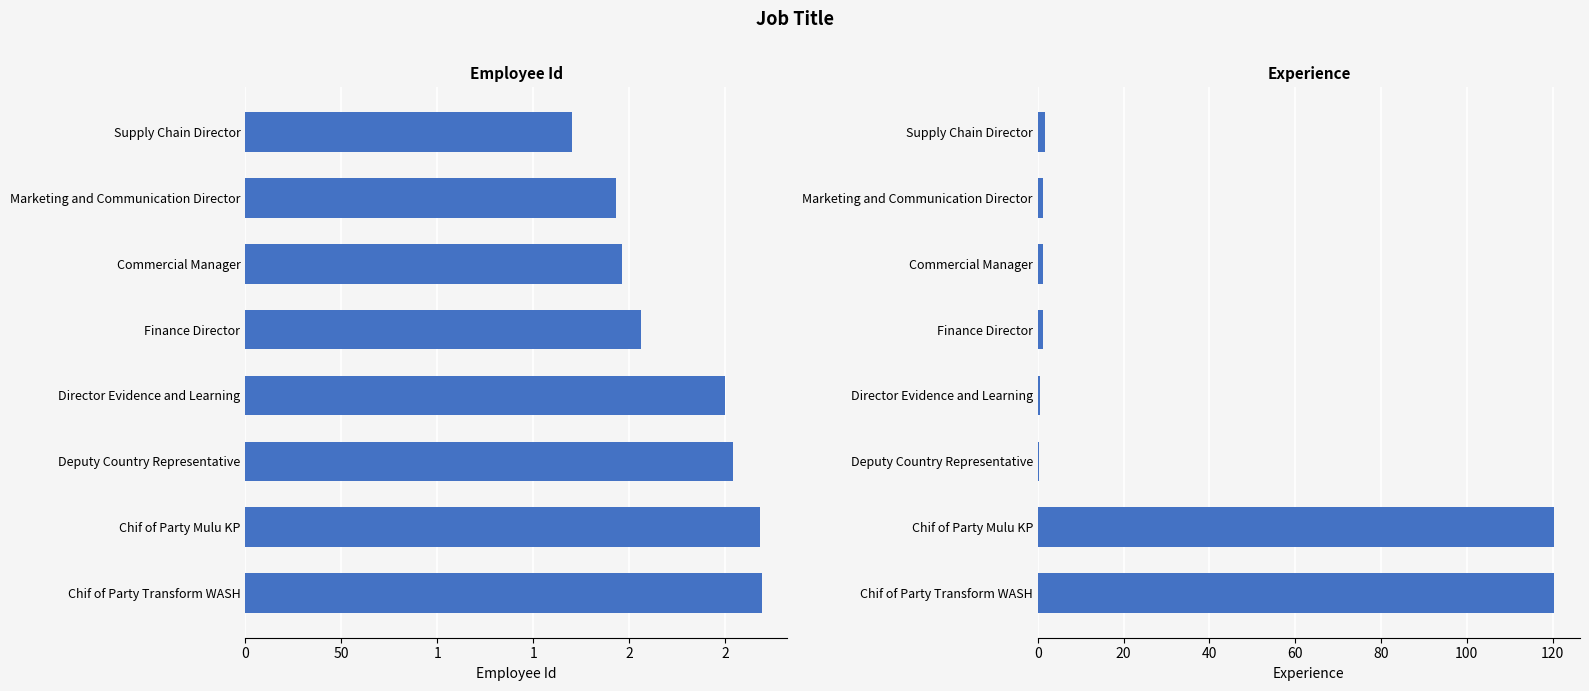

What is the approximate value of Employee Id at Director Evidence and Learning?

250.0